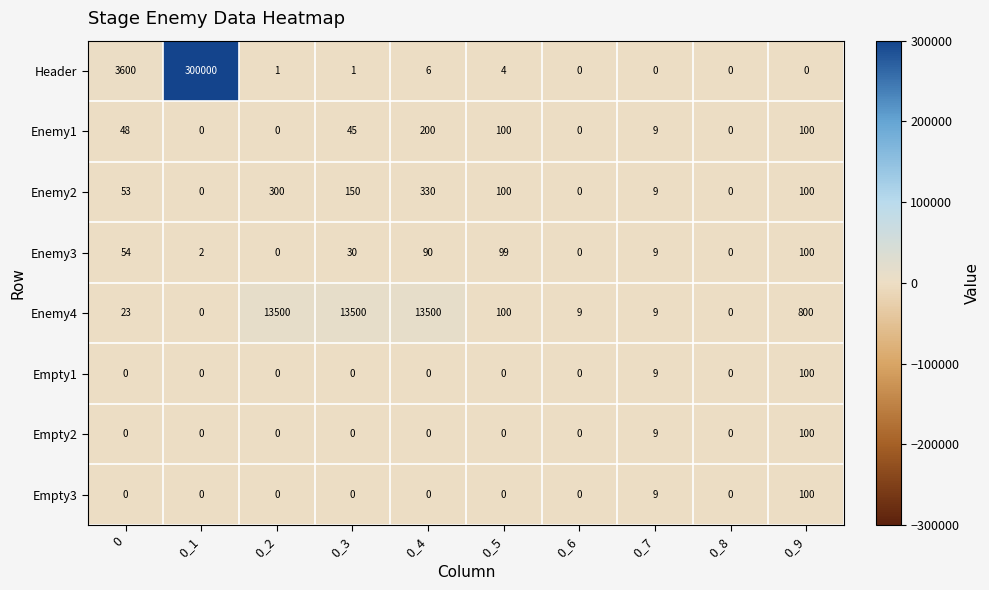

What is the spread (max minus min) of values at 0_9?

800